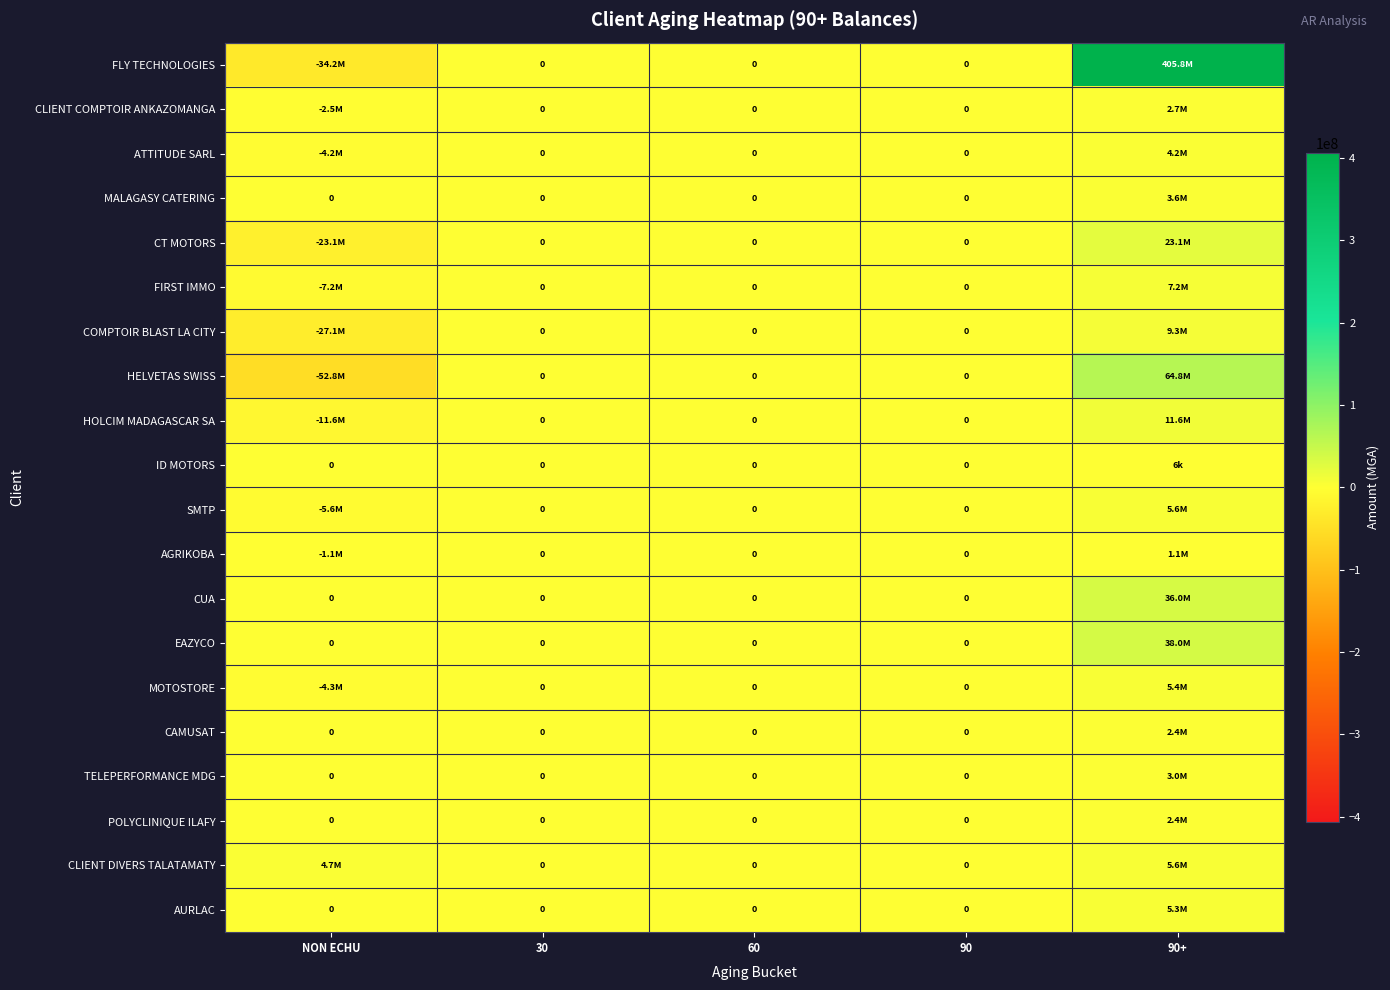

The value of CT MOTORS at 30 is 0.0. True or false?

True